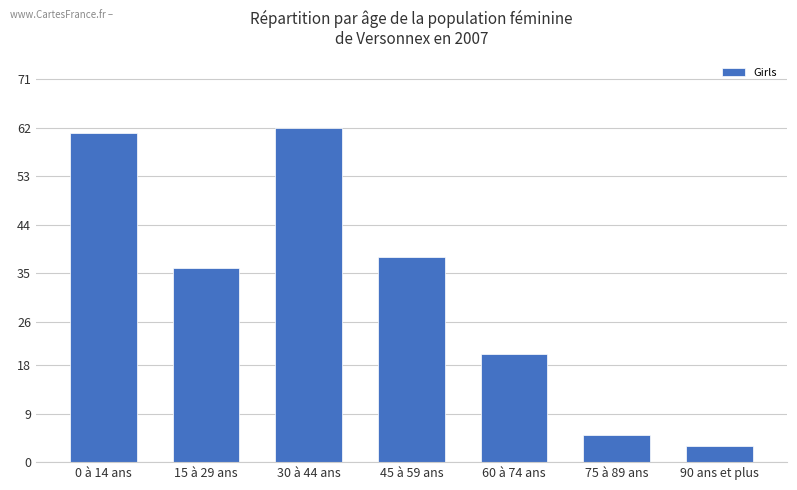

Between 30 à 44 ans and 15 à 29 ans, which is larger?

30 à 44 ans